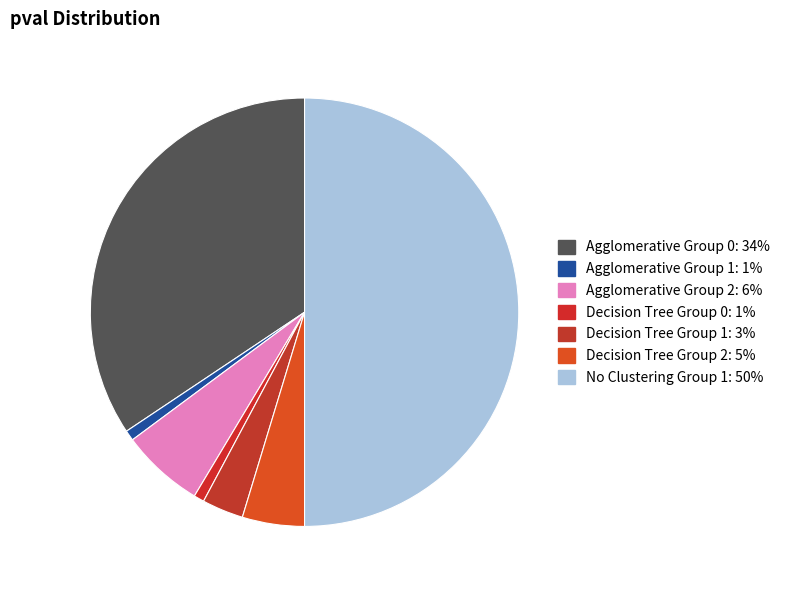

How many segments does this pie chart have?

7